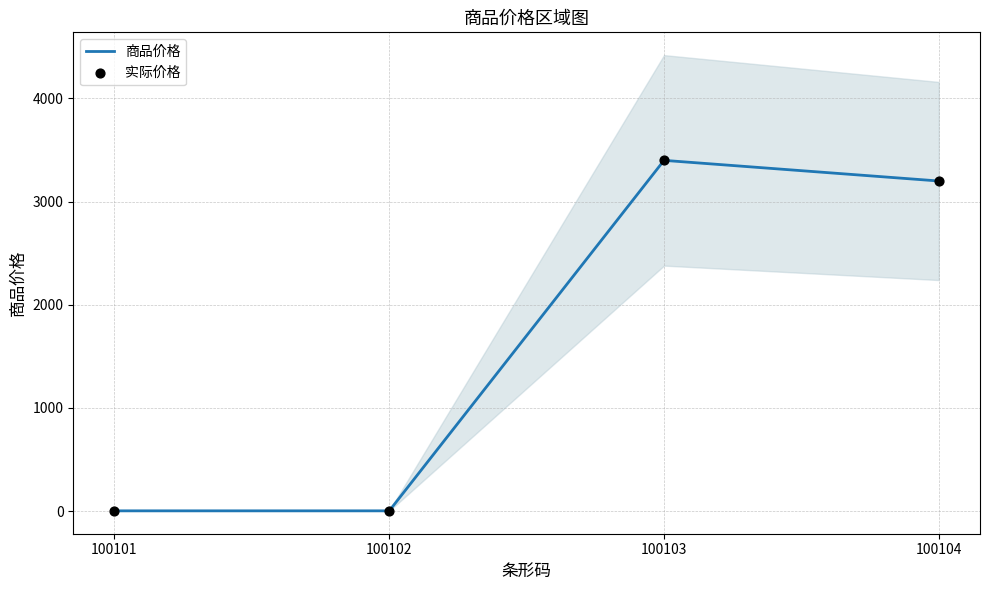

What are all the series names shown in the legend?

商品价格, 实际价格